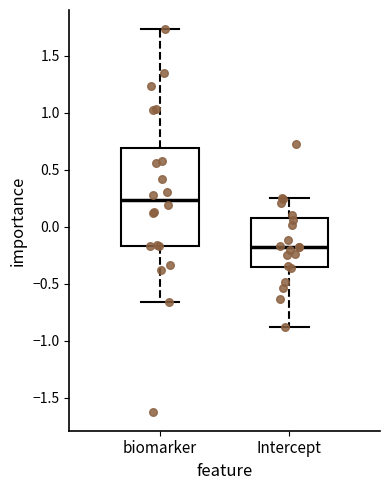

Which box has the highest median line?

biomarker